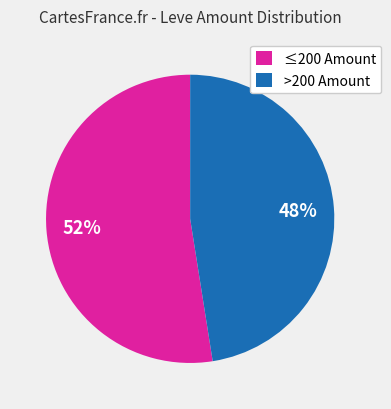

Combined, do ≤200 Amount and >200 Amount account for over 50%?

Yes